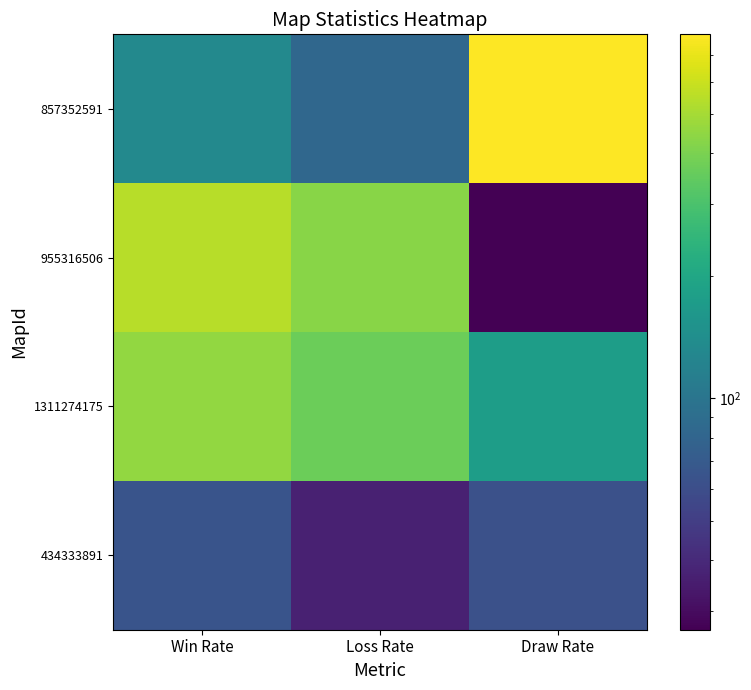

Rank the series by their maximum value, from highest to lowest.

857352591, 955316506, 1311274175, 434333891